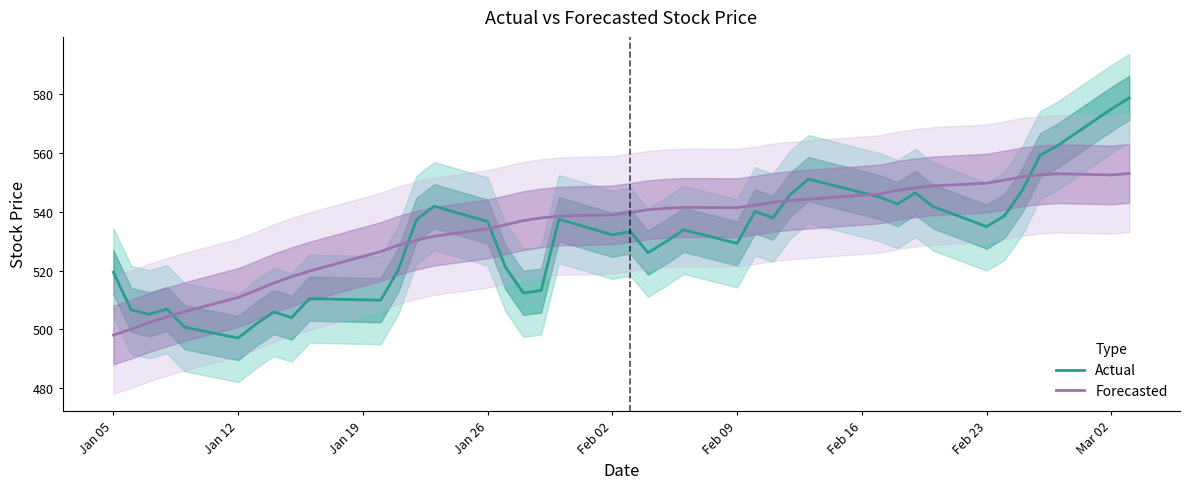

Does the chart display data point markers on the line(s)?

No